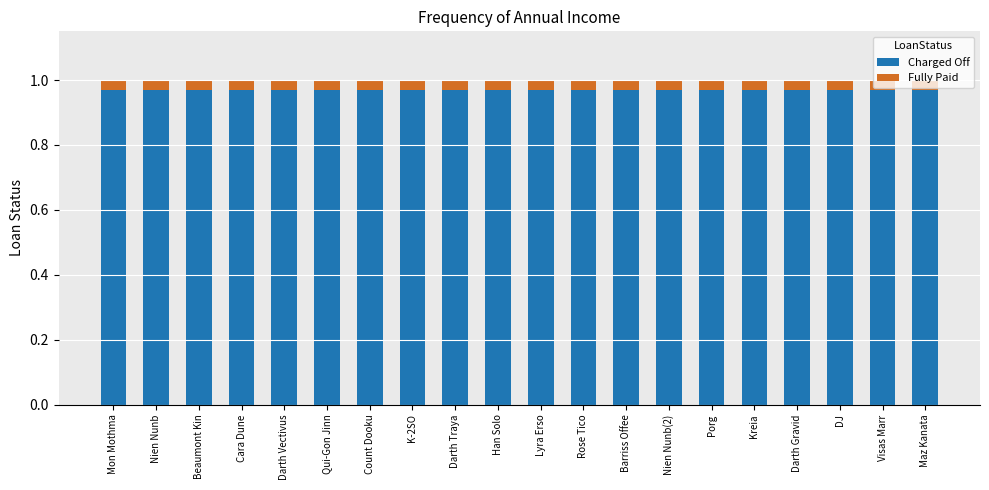

What is the sum of the Charged Off values at Nien Nunb(2) and Porg?

1.9